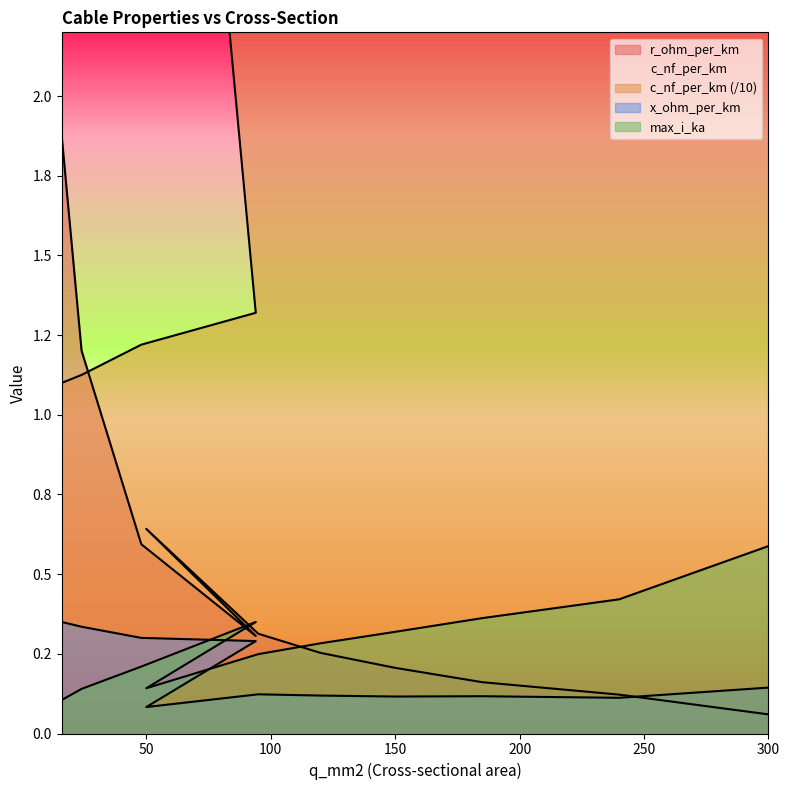

What is the difference between the second highest and minimum values in the r_ohm_per_km series?

1.1